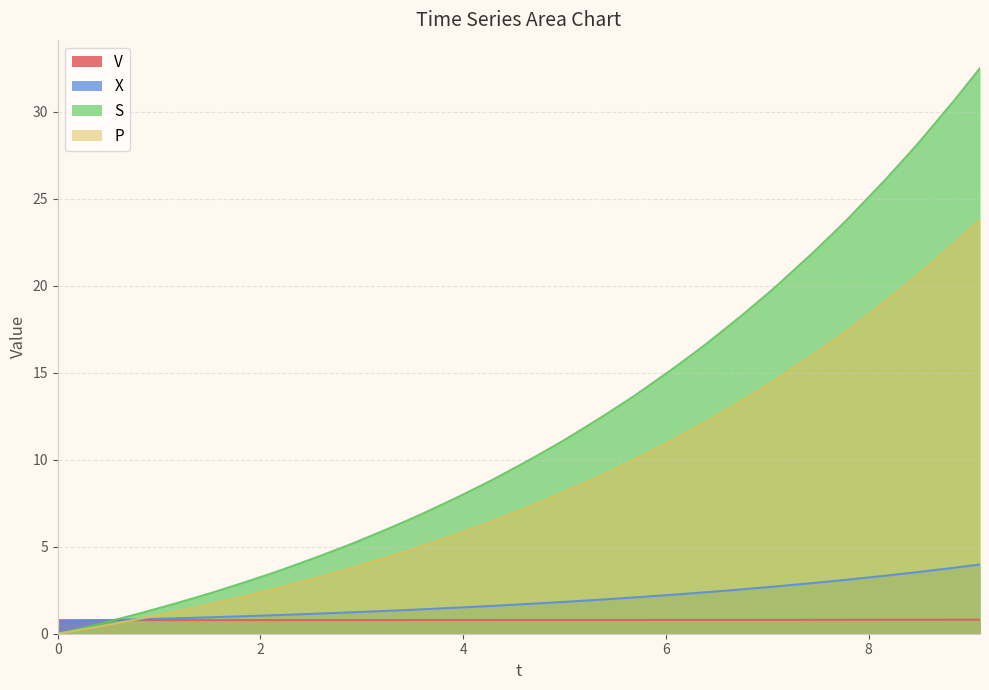

What is the difference between the highest and lowest values at 6?

0.3